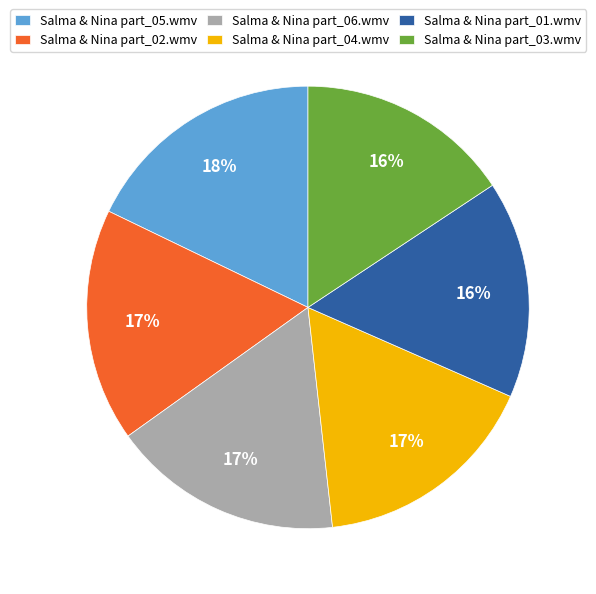

How many segments does this pie chart have?

6